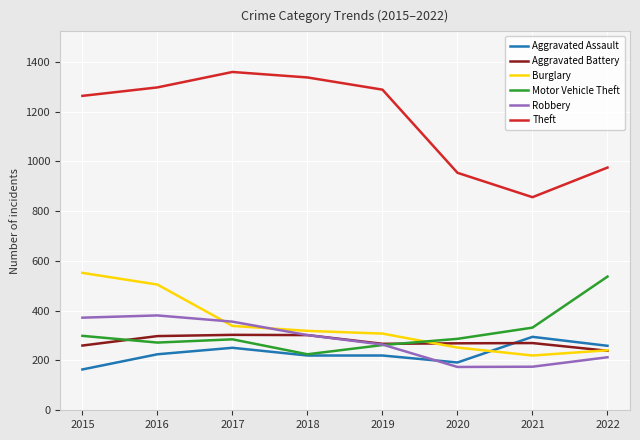

What is the minimum value shown in the chart?

164